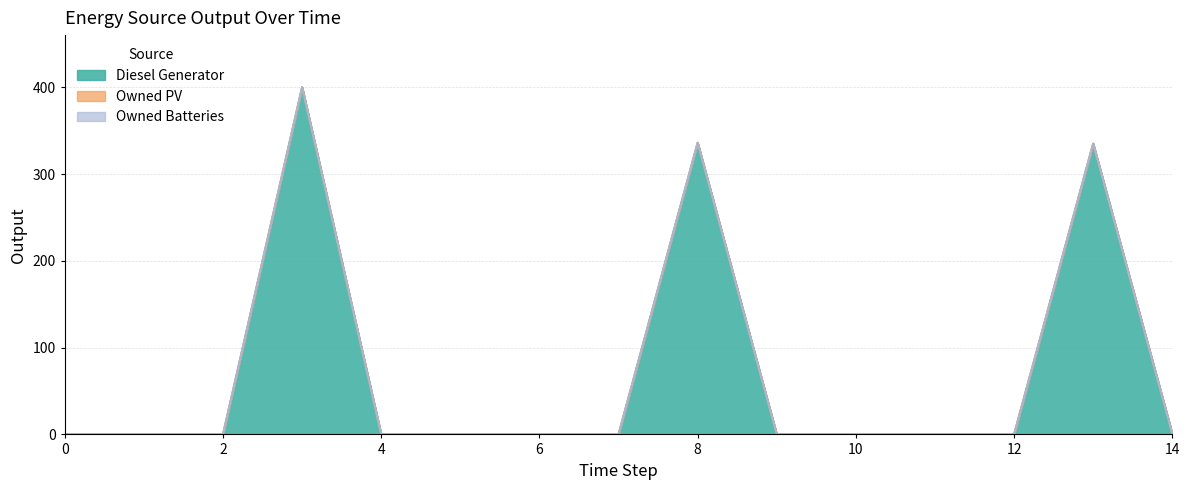

At 3, list the series in order from smallest to largest.

Owned PV, Owned Batteries, Diesel Generator